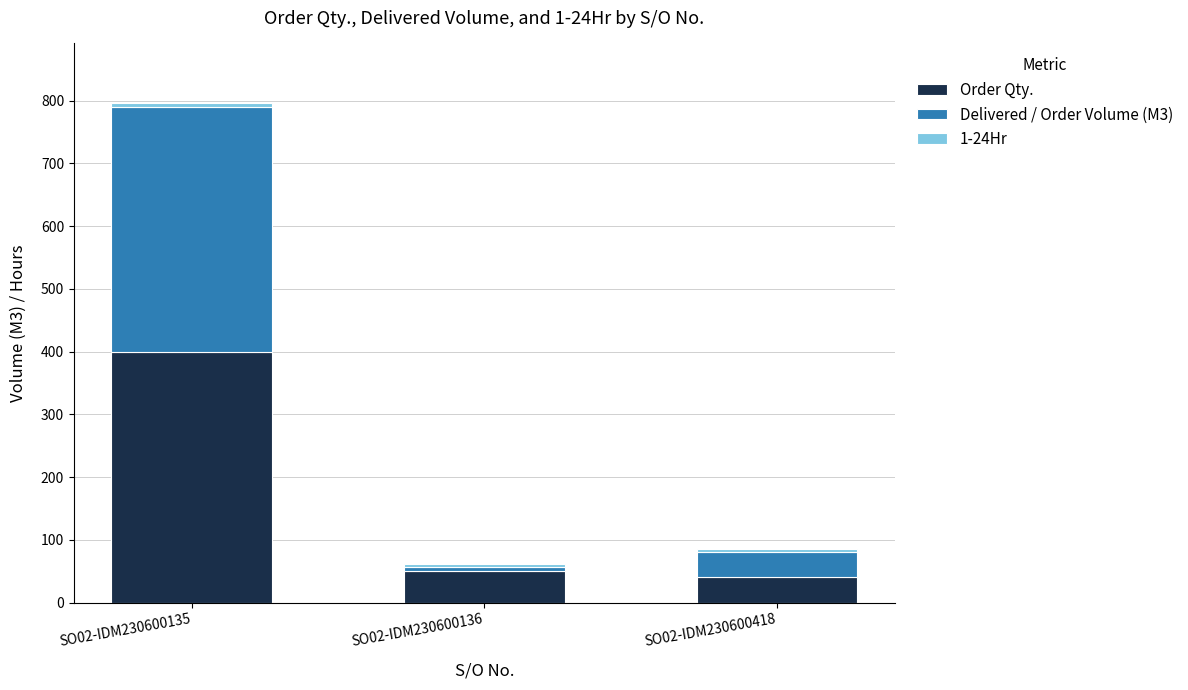

At which category is the sum across all series the highest?

SO02-IDM230600135